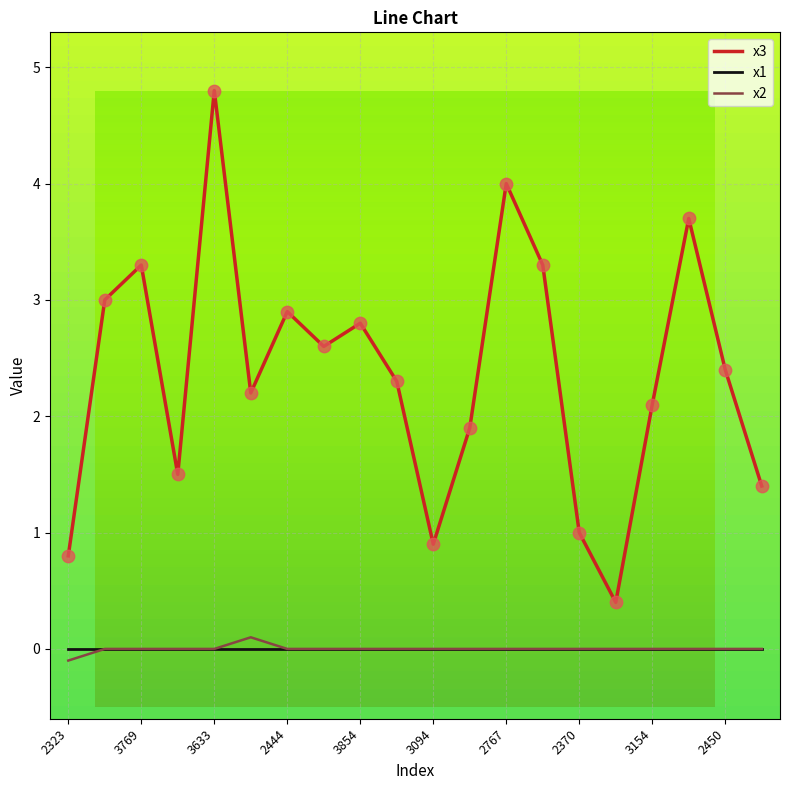

Which series has the largest range (max minus min)?

x3